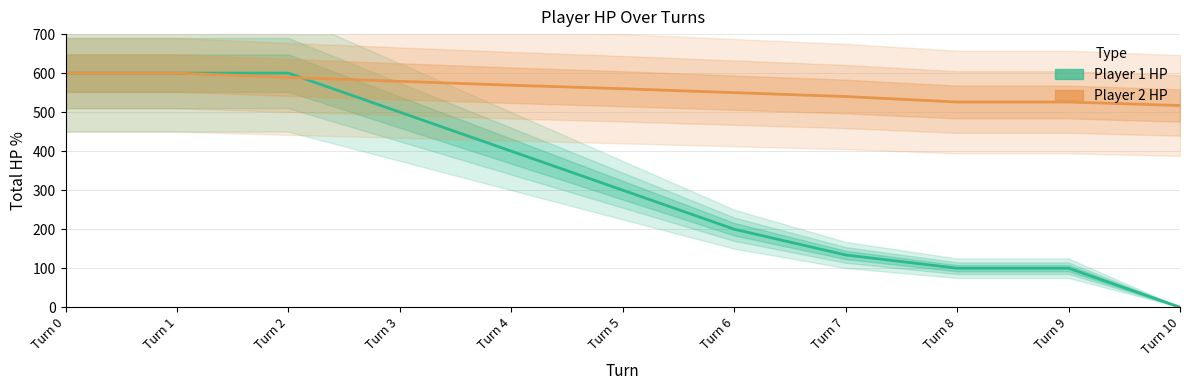

Count the number of data series in this chart.

2